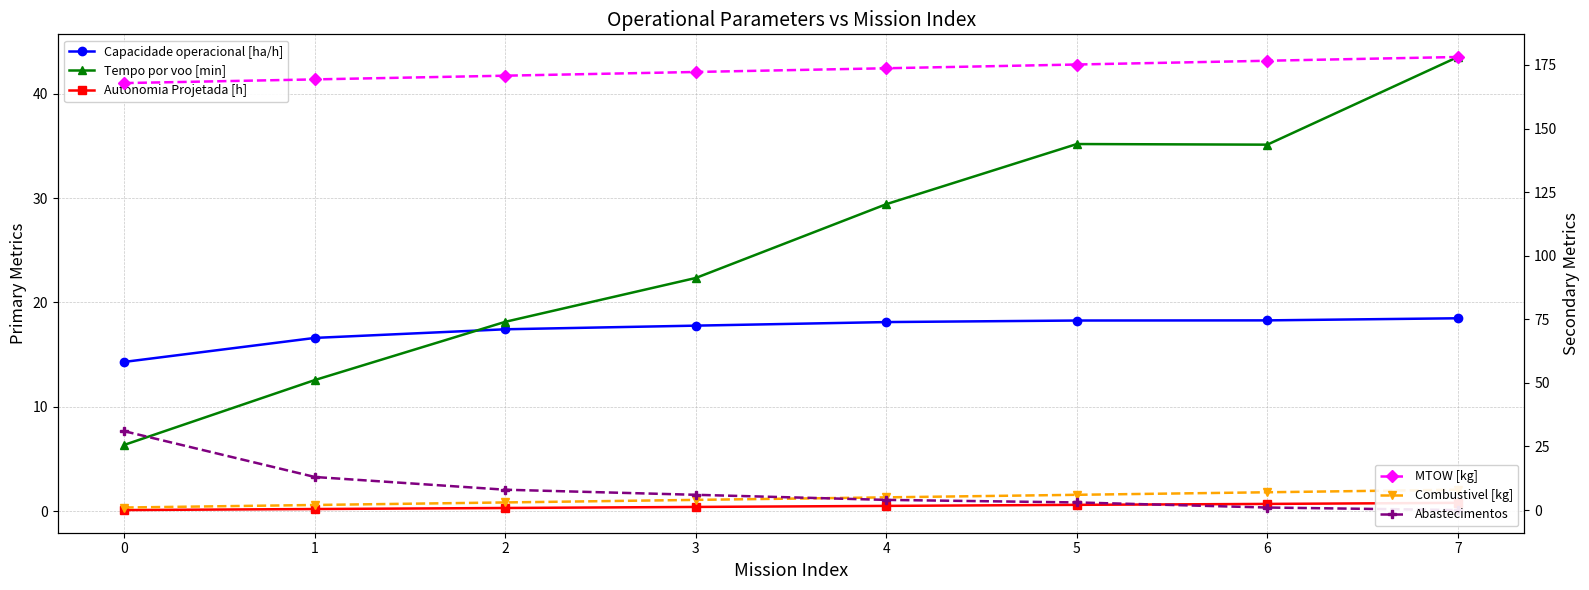

What is the sum of all Autonomia Projetada [h] values?

3.7